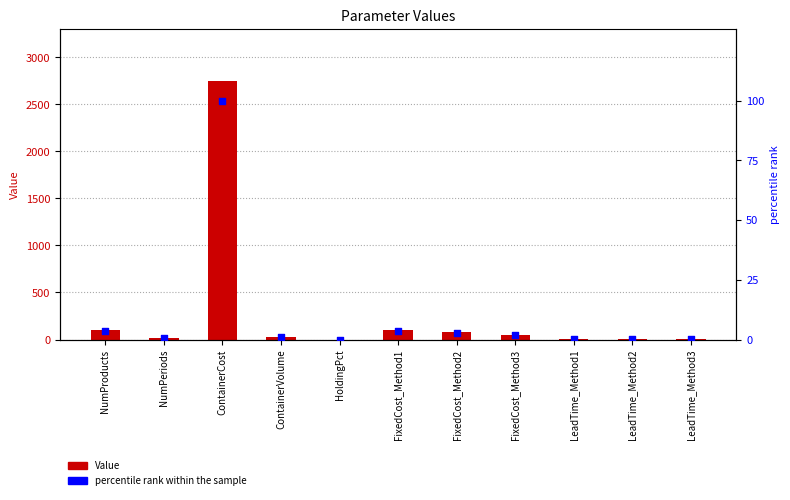

At how many categories does at least one series exceed 1725?

1